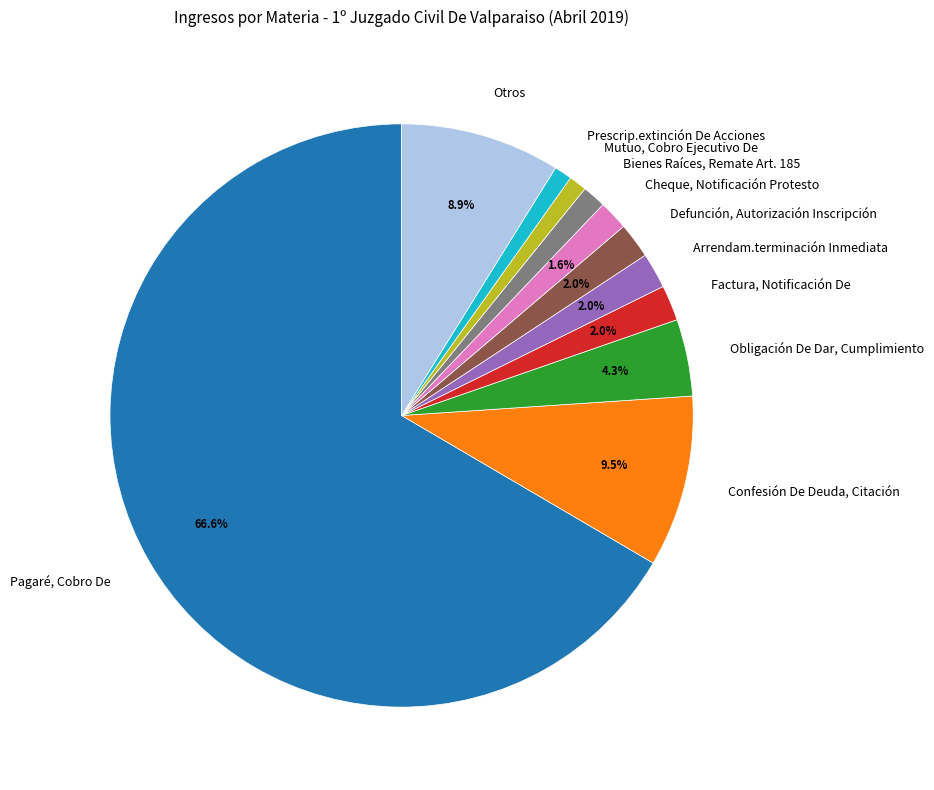

What is the largest slice in the pie chart?

Pagaré, Cobro De